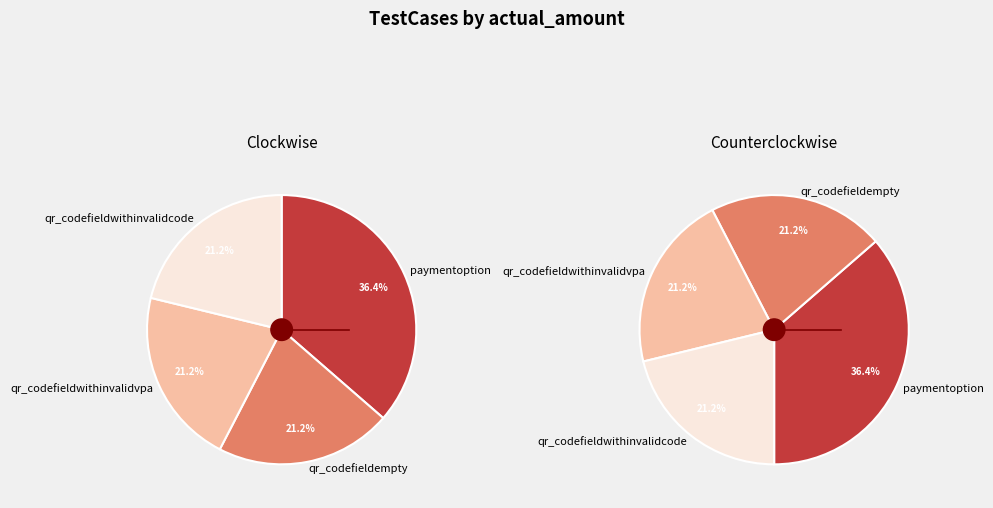

True or false: qr_codefieldwithinvalidvpa accounts for 7% of the total.

False